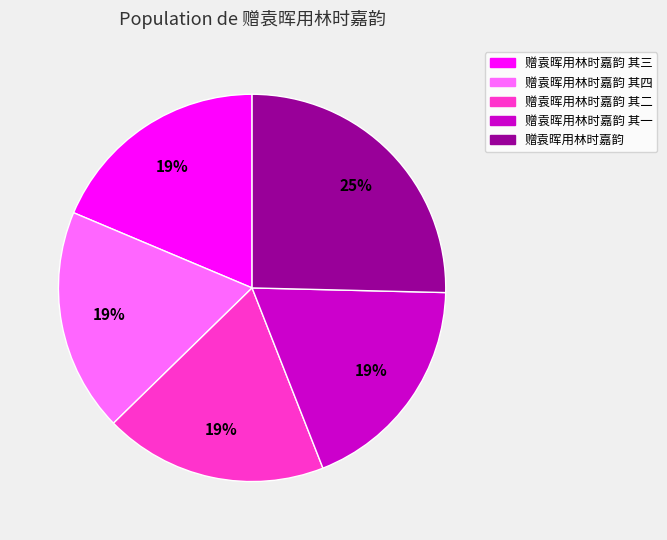

Does any single category account for the majority?

No